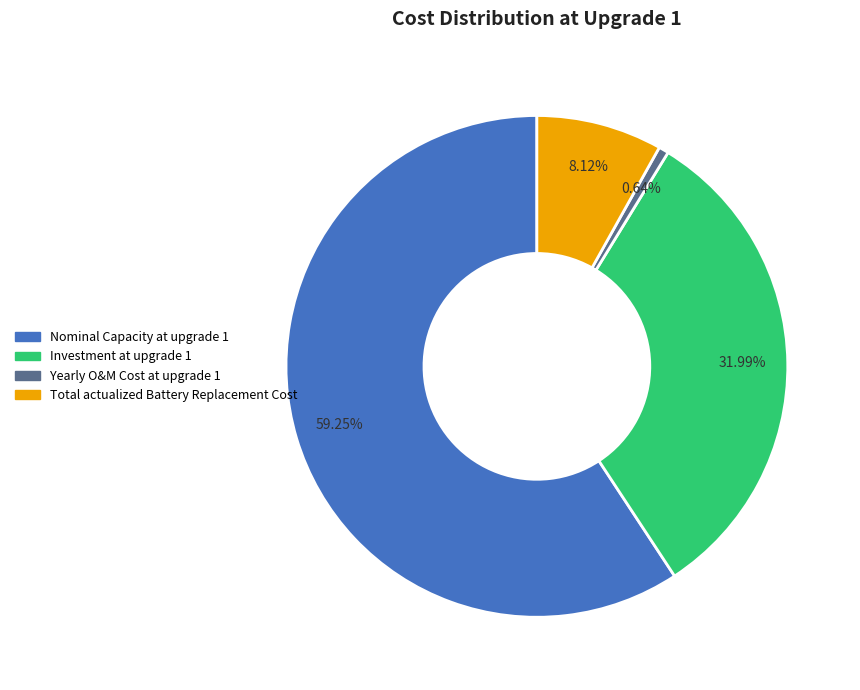

What percentage is the Investment at upgrade 1 slice, to the nearest percent?

32%